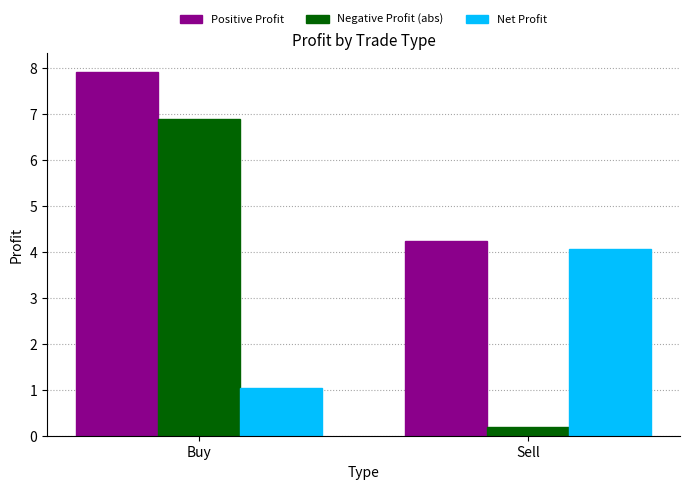

The Net Profit series shows 2.7 at Sell. True or false?

False